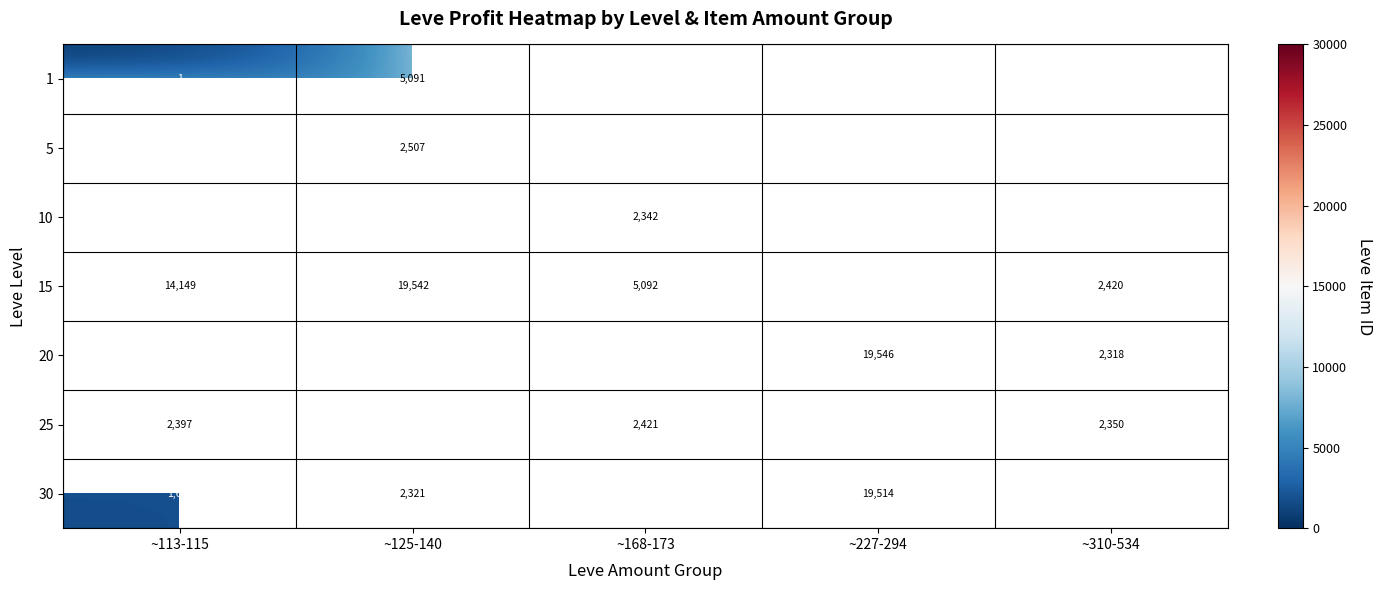

What is the smallest value displayed?

1.0